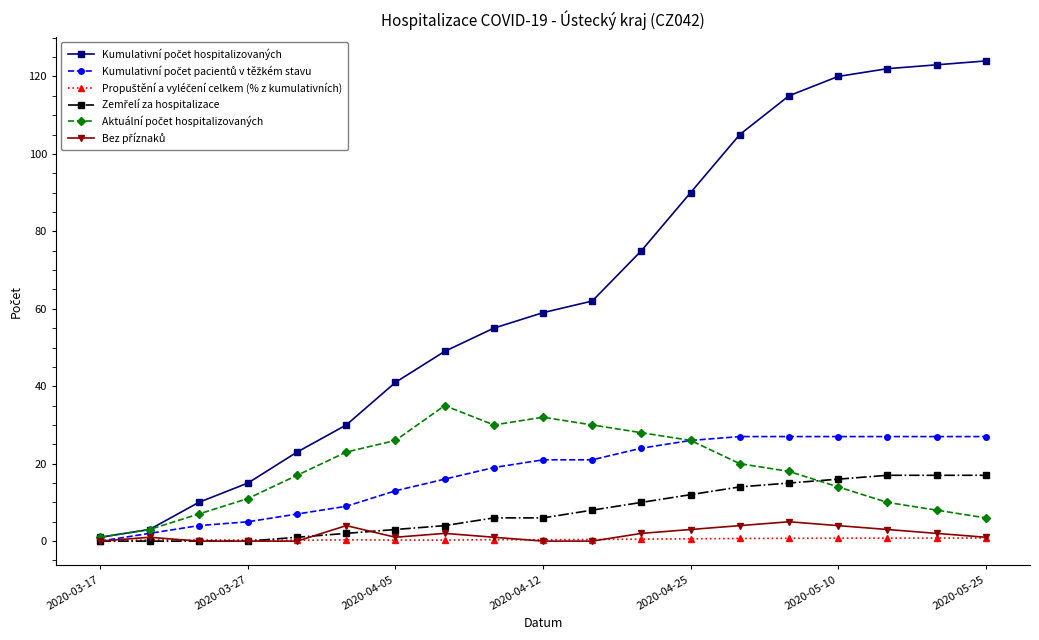

What is the maximum value shown in the chart?

124.0